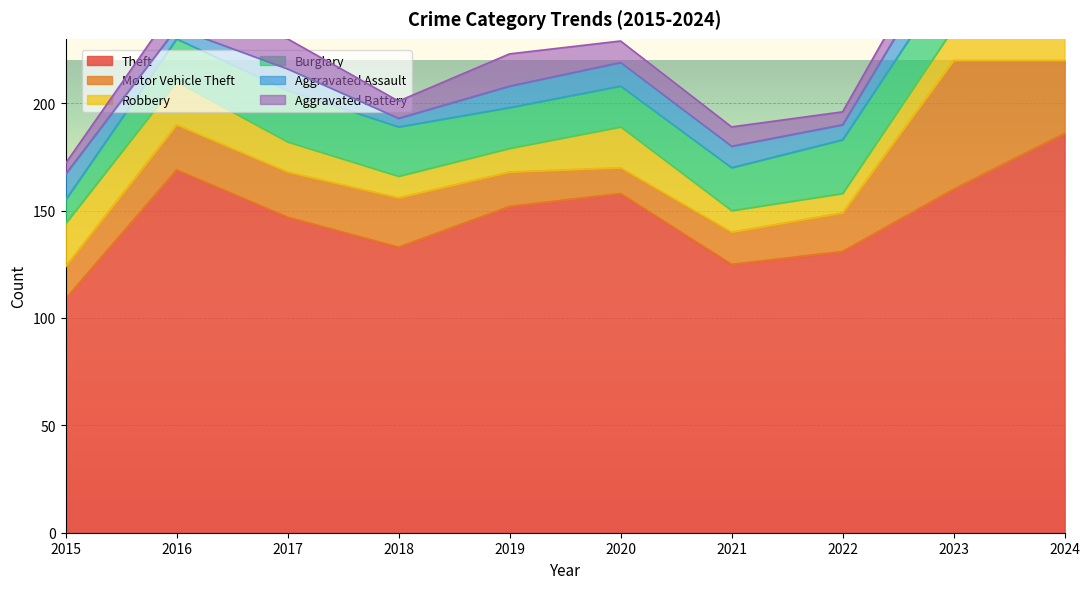

What is the difference between the maximum and minimum values in the Theft series?

77